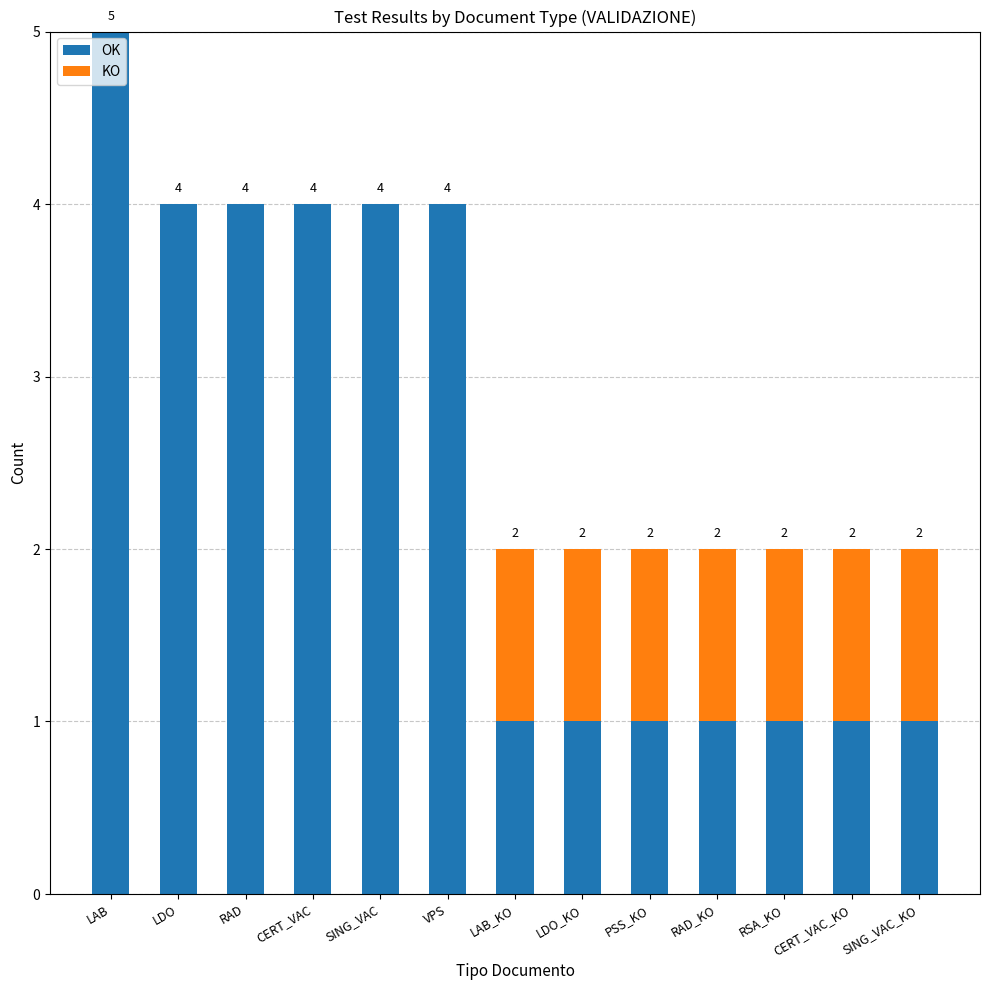

Which series has the widest spread of values?

OK